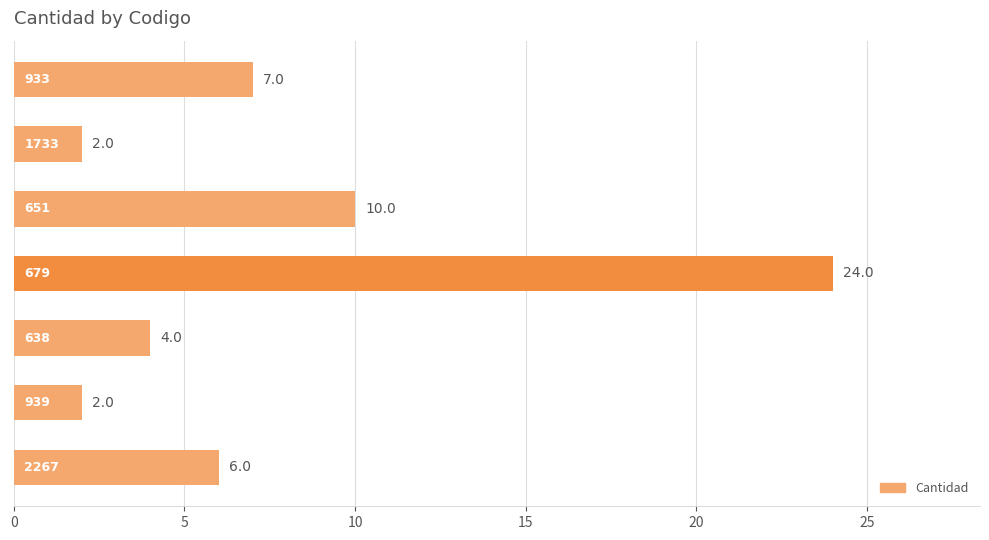

What is the greatest value displayed?

24